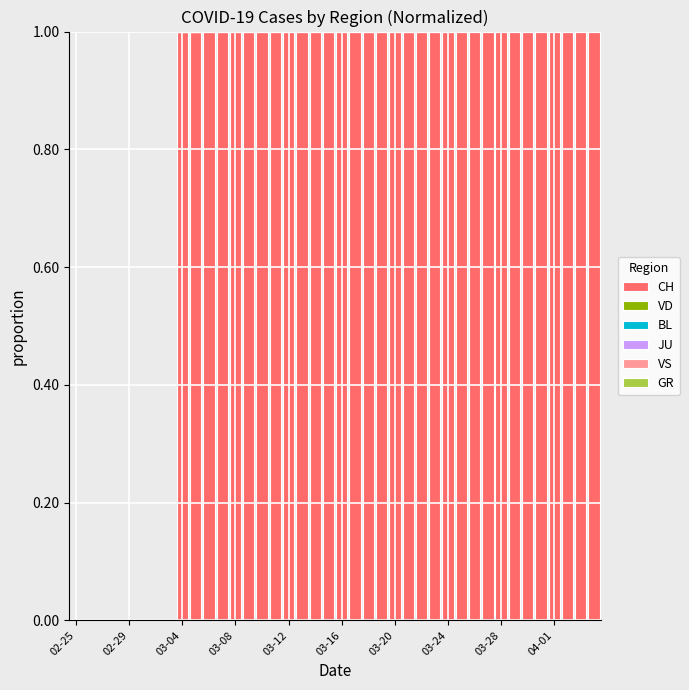

What is the sum of all BL values?

2.8